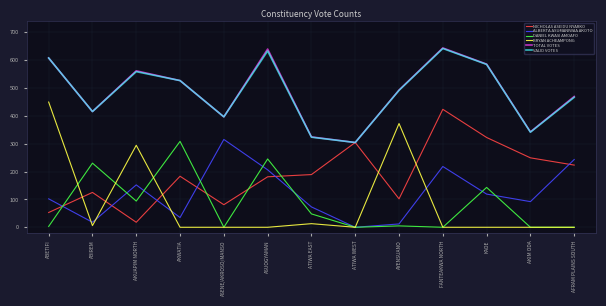

What is the highest value of the TOTAL VOTES series?

643